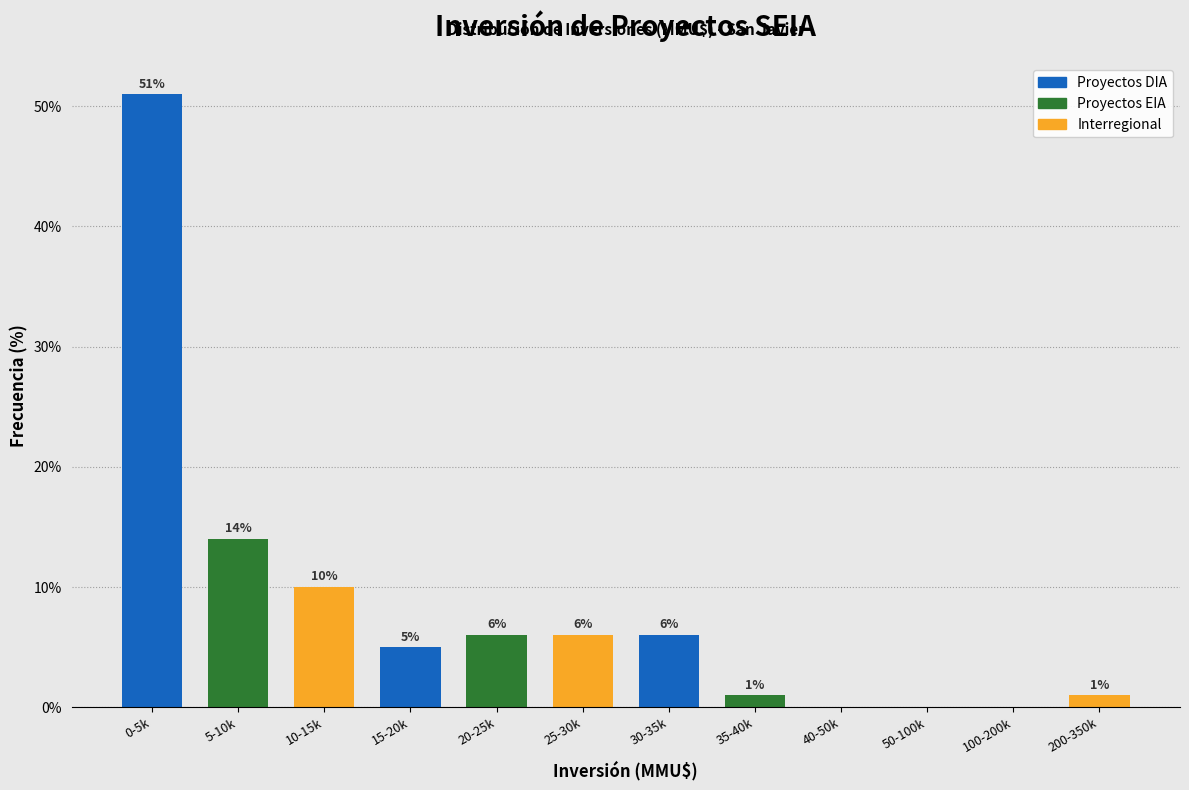

Reading left to right, list all the values displayed in this chart.

0-5k=51.0	5-10k=14.0	10-15k=10.0	15-20k=5.0	20-25k=6.0	25-30k=6.0	30-35k=6.0	35-40k=1.0	40-50k=0.0	50-100k=0.0	100-200k=0.0	200-350k=1.0